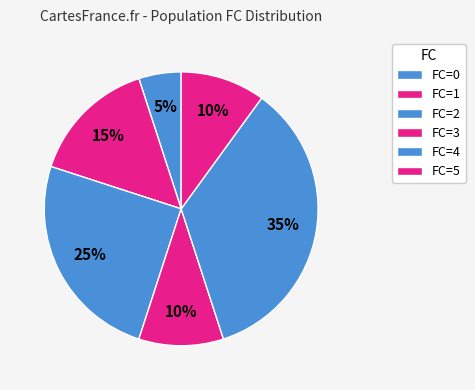

How many slices are in this pie chart?

6